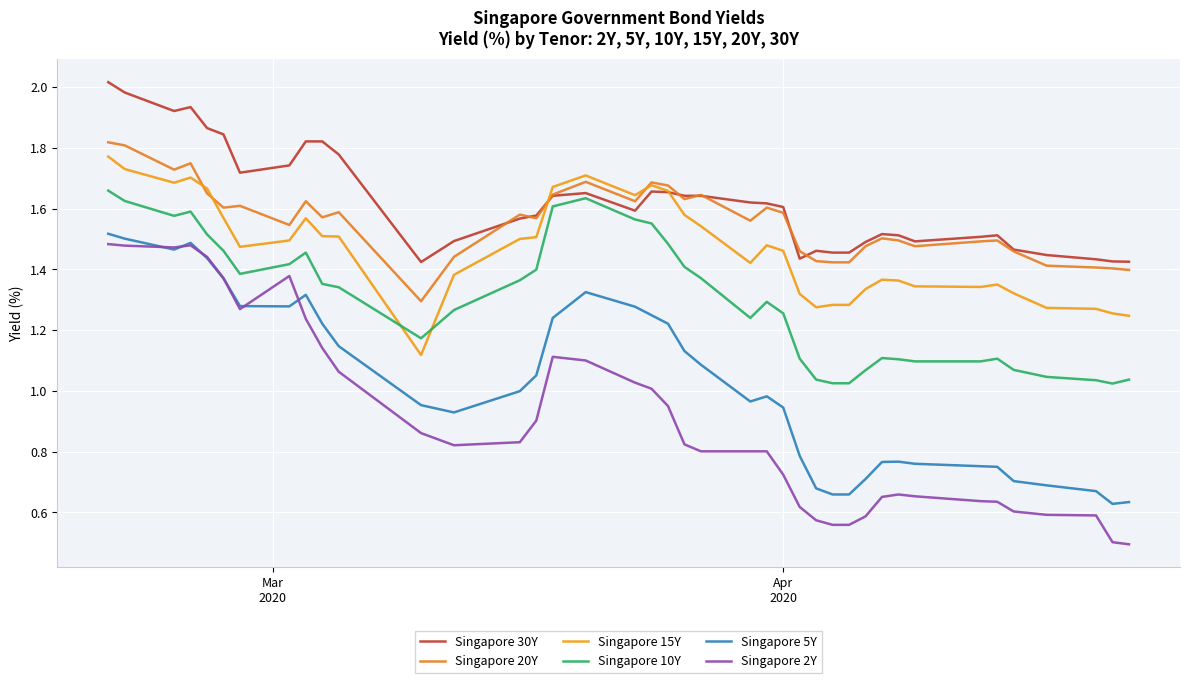

What is the value of the Singapore 5Y point at the 5th from the left?

1.4